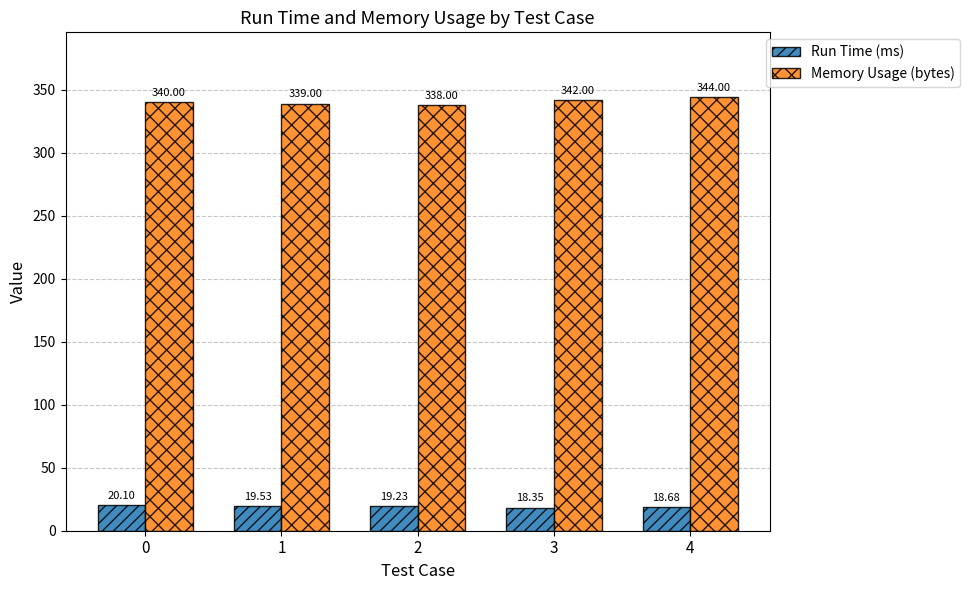

Which series has the largest range (max minus min)?

Memory Usage (bytes)